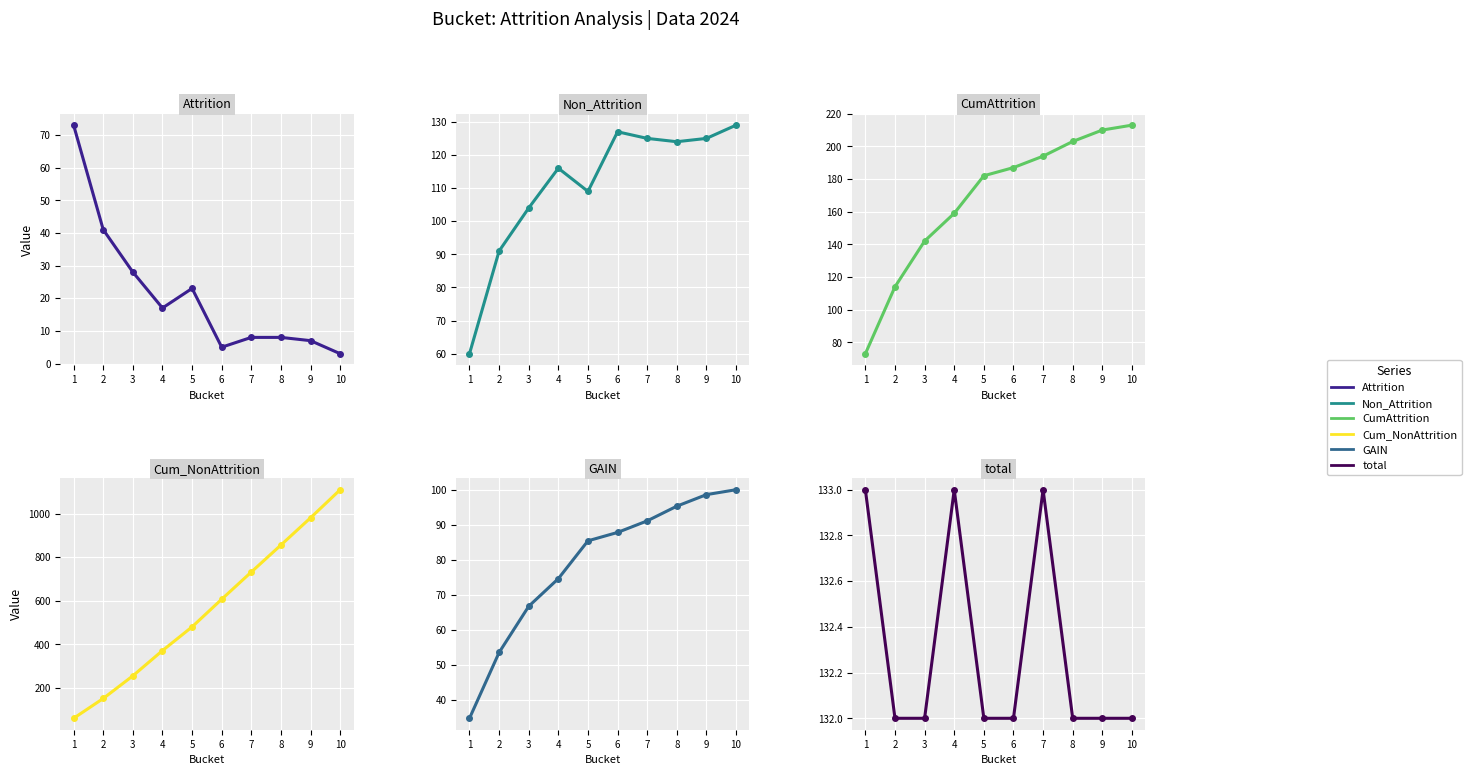

Is it true that Non_Attrition equals 124.0 at 8?

True